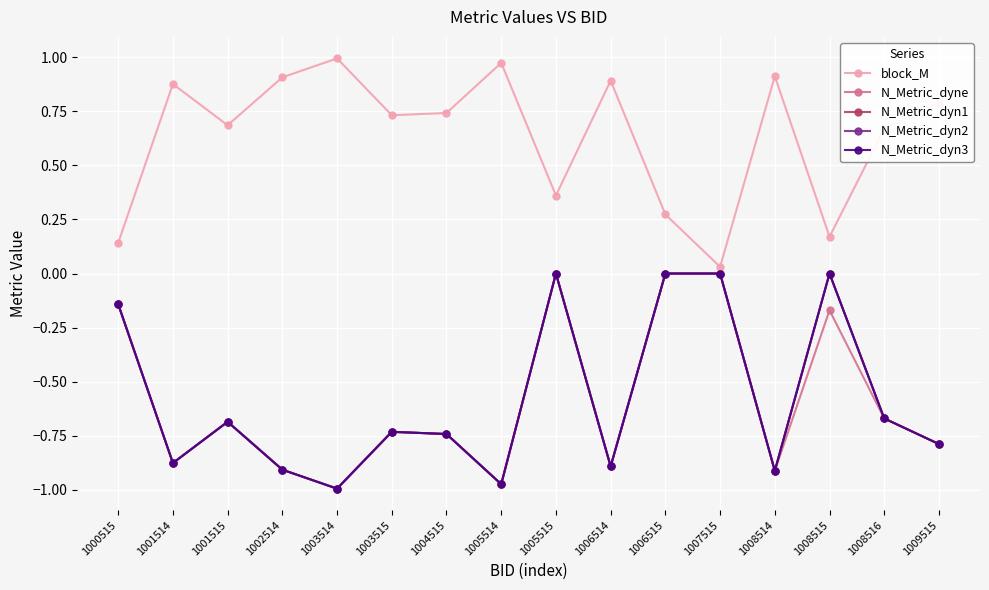

Does the chart have visible grid lines?

Yes